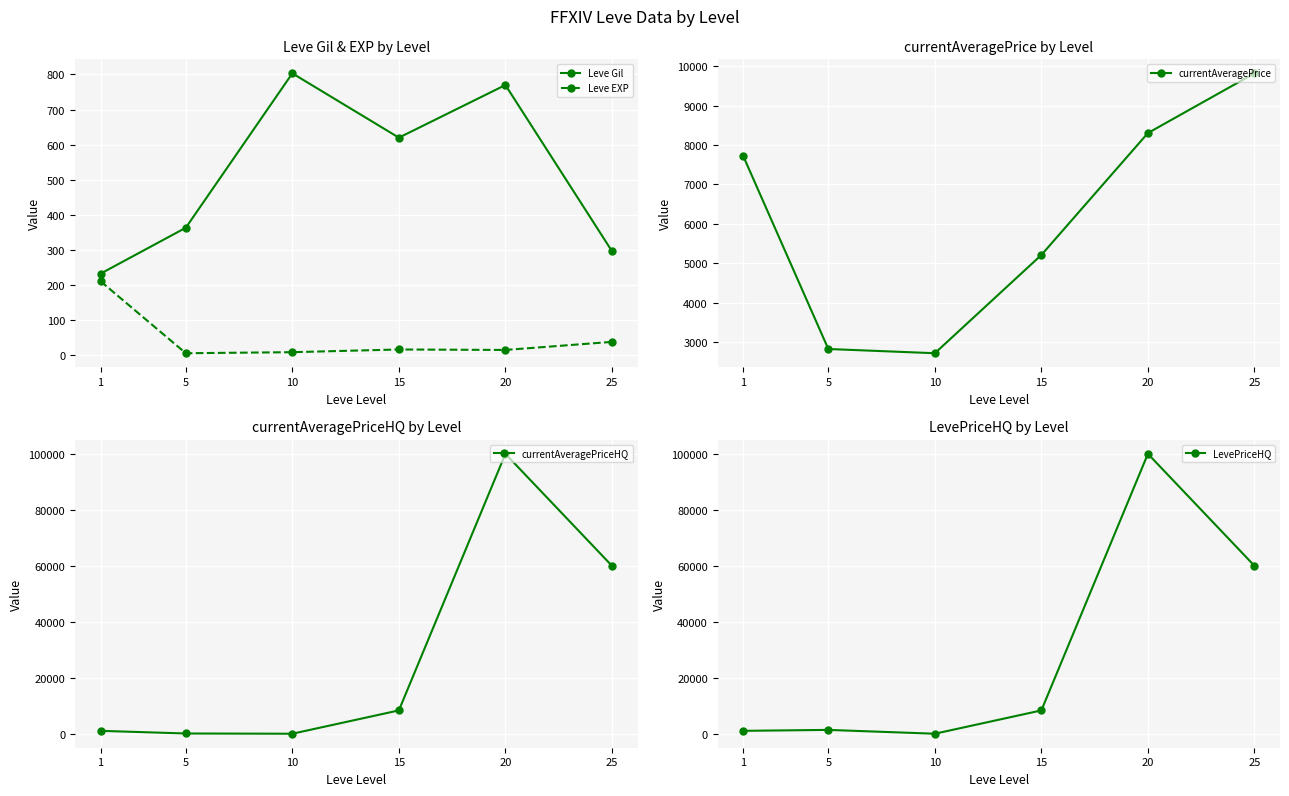

The currentAveragePrice series shows 2834.3 at 5. True or false?

True